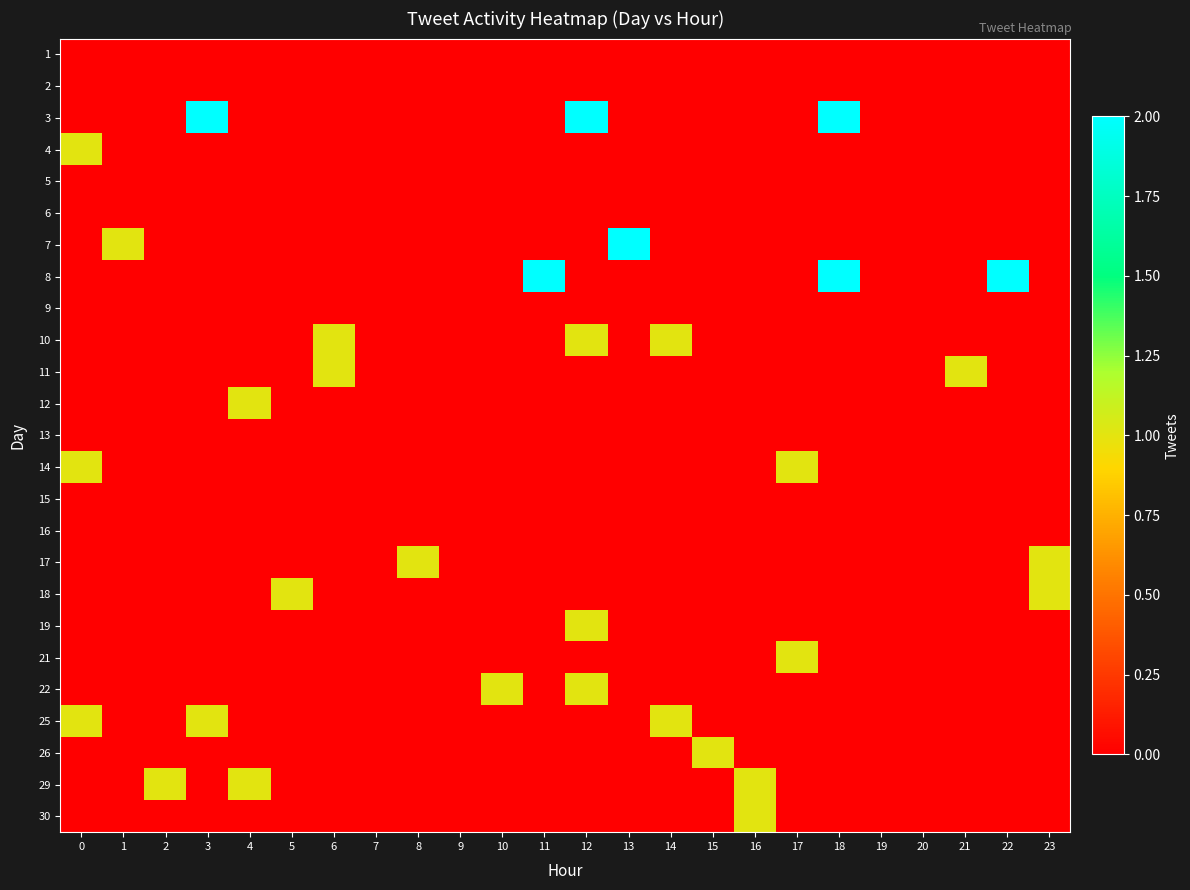

Reading left to right, extract all data points from this chart.

1: 0=0	1=0	2=0	3=0	4=0	5=0	6=0	7=0	8=0	9=0	10=0	11=0	12=0	13=0	14=0	15=0	16=0	17=0	18=0	19=0	20=0	21=0	22=0	23=0
2: 0=0	1=0	2=0	3=0	4=0	5=0	6=0	7=0	8=0	9=0	10=0	11=0	12=0	13=0	14=0	15=0	16=0	17=0	18=0	19=0	20=0	21=0	22=0	23=0
3: 0=0	1=0	2=0	3=2	4=0	5=0	6=0	7=0	8=0	9=0	10=0	11=0	12=2	13=0	14=0	15=0	16=0	17=0	18=2	19=0	20=0	21=0	22=0	23=0
4: 0=1	1=0	2=0	3=0	4=0	5=0	6=0	7=0	8=0	9=0	10=0	11=0	12=0	13=0	14=0	15=0	16=0	17=0	18=0	19=0	20=0	21=0	22=0	23=0
5: 0=0	1=0	2=0	3=0	4=0	5=0	6=0	7=0	8=0	9=0	10=0	11=0	12=0	13=0	14=0	15=0	16=0	17=0	18=0	19=0	20=0	21=0	22=0	23=0
6: 0=0	1=0	2=0	3=0	4=0	5=0	6=0	7=0	8=0	9=0	10=0	11=0	12=0	13=0	14=0	15=0	16=0	17=0	18=0	19=0	20=0	21=0	22=0	23=0
7: 0=0	1=1	2=0	3=0	4=0	5=0	6=0	7=0	8=0	9=0	10=0	11=0	12=0	13=2	14=0	15=0	16=0	17=0	18=0	19=0	20=0	21=0	22=0	23=0
8: 0=0	1=0	2=0	3=0	4=0	5=0	6=0	7=0	8=0	9=0	10=0	11=2	12=0	13=0	14=0	15=0	16=0	17=0	18=2	19=0	20=0	21=0	22=2	23=0
9: 0=0	1=0	2=0	3=0	4=0	5=0	6=0	7=0	8=0	9=0	10=0	11=0	12=0	13=0	14=0	15=0	16=0	17=0	18=0	19=0	20=0	21=0	22=0	23=0
10: 0=0	1=0	2=0	3=0	4=0	5=0	6=1	7=0	8=0	9=0	10=0	11=0	12=1	13=0	14=1	15=0	16=0	17=0	18=0	19=0	20=0	21=0	22=0	23=0
11: 0=0	1=0	2=0	3=0	4=0	5=0	6=1	7=0	8=0	9=0	10=0	11=0	12=0	13=0	14=0	15=0	16=0	17=0	18=0	19=0	20=0	21=1	22=0	23=0
12: 0=0	1=0	2=0	3=0	4=1	5=0	6=0	7=0	8=0	9=0	10=0	11=0	12=0	13=0	14=0	15=0	16=0	17=0	18=0	19=0	20=0	21=0	22=0	23=0
13: 0=0	1=0	2=0	3=0	4=0	5=0	6=0	7=0	8=0	9=0	10=0	11=0	12=0	13=0	14=0	15=0	16=0	17=0	18=0	19=0	20=0	21=0	22=0	23=0
14: 0=1	1=0	2=0	3=0	4=0	5=0	6=0	7=0	8=0	9=0	10=0	11=0	12=0	13=0	14=0	15=0	16=0	17=1	18=0	19=0	20=0	21=0	22=0	23=0
15: 0=0	1=0	2=0	3=0	4=0	5=0	6=0	7=0	8=0	9=0	10=0	11=0	12=0	13=0	14=0	15=0	16=0	17=0	18=0	19=0	20=0	21=0	22=0	23=0
16: 0=0	1=0	2=0	3=0	4=0	5=0	6=0	7=0	8=0	9=0	10=0	11=0	12=0	13=0	14=0	15=0	16=0	17=0	18=0	19=0	20=0	21=0	22=0	23=0
17: 0=0	1=0	2=0	3=0	4=0	5=0	6=0	7=0	8=1	9=0	10=0	11=0	12=0	13=0	14=0	15=0	16=0	17=0	18=0	19=0	20=0	21=0	22=0	23=1
18: 0=0	1=0	2=0	3=0	4=0	5=1	6=0	7=0	8=0	9=0	10=0	11=0	12=0	13=0	14=0	15=0	16=0	17=0	18=0	19=0	20=0	21=0	22=0	23=1
19: 0=0	1=0	2=0	3=0	4=0	5=0	6=0	7=0	8=0	9=0	10=0	11=0	12=1	13=0	14=0	15=0	16=0	17=0	18=0	19=0	20=0	21=0	22=0	23=0
21: 0=0	1=0	2=0	3=0	4=0	5=0	6=0	7=0	8=0	9=0	10=0	11=0	12=0	13=0	14=0	15=0	16=0	17=1	18=0	19=0	20=0	21=0	22=0	23=0
22: 0=0	1=0	2=0	3=0	4=0	5=0	6=0	7=0	8=0	9=0	10=1	11=0	12=1	13=0	14=0	15=0	16=0	17=0	18=0	19=0	20=0	21=0	22=0	23=0
25: 0=1	1=0	2=0	3=1	4=0	5=0	6=0	7=0	8=0	9=0	10=0	11=0	12=0	13=0	14=1	15=0	16=0	17=0	18=0	19=0	20=0	21=0	22=0	23=0
26: 0=0	1=0	2=0	3=0	4=0	5=0	6=0	7=0	8=0	9=0	10=0	11=0	12=0	13=0	14=0	15=1	16=0	17=0	18=0	19=0	20=0	21=0	22=0	23=0
29: 0=0	1=0	2=1	3=0	4=1	5=0	6=0	7=0	8=0	9=0	10=0	11=0	12=0	13=0	14=0	15=0	16=1	17=0	18=0	19=0	20=0	21=0	22=0	23=0
30: 0=0	1=0	2=0	3=0	4=0	5=0	6=0	7=0	8=0	9=0	10=0	11=0	12=0	13=0	14=0	15=0	16=1	17=0	18=0	19=0	20=0	21=0	22=0	23=0